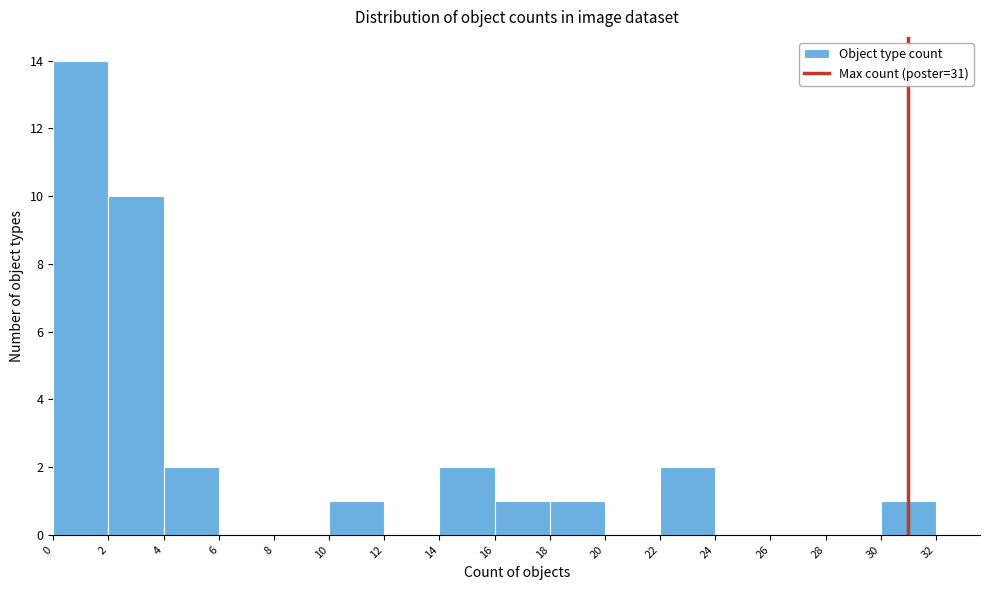

Over which range of the x-axis is the bar tallest?

0 to 2